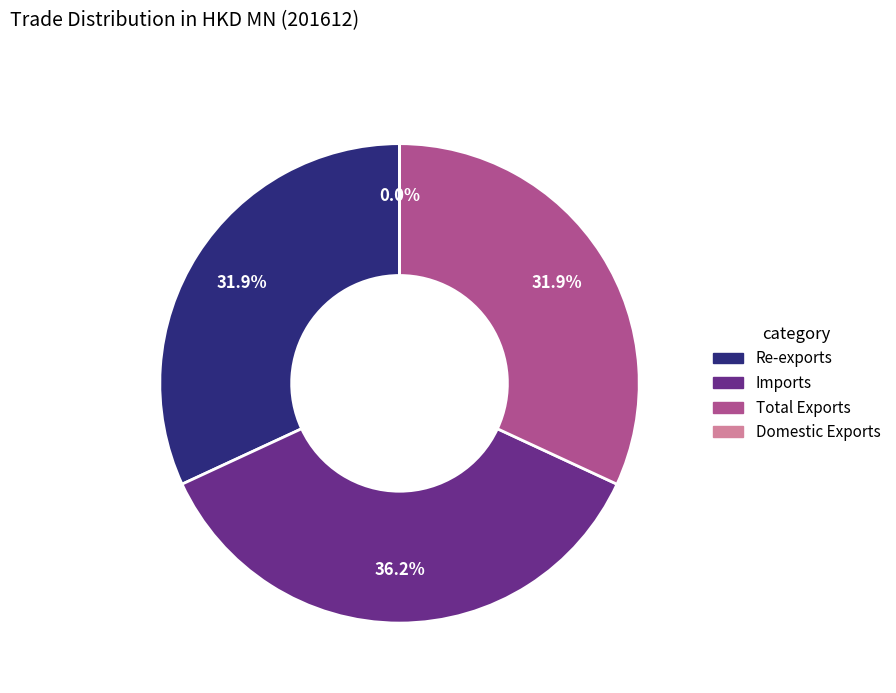

Which slice is the largest?

Imports